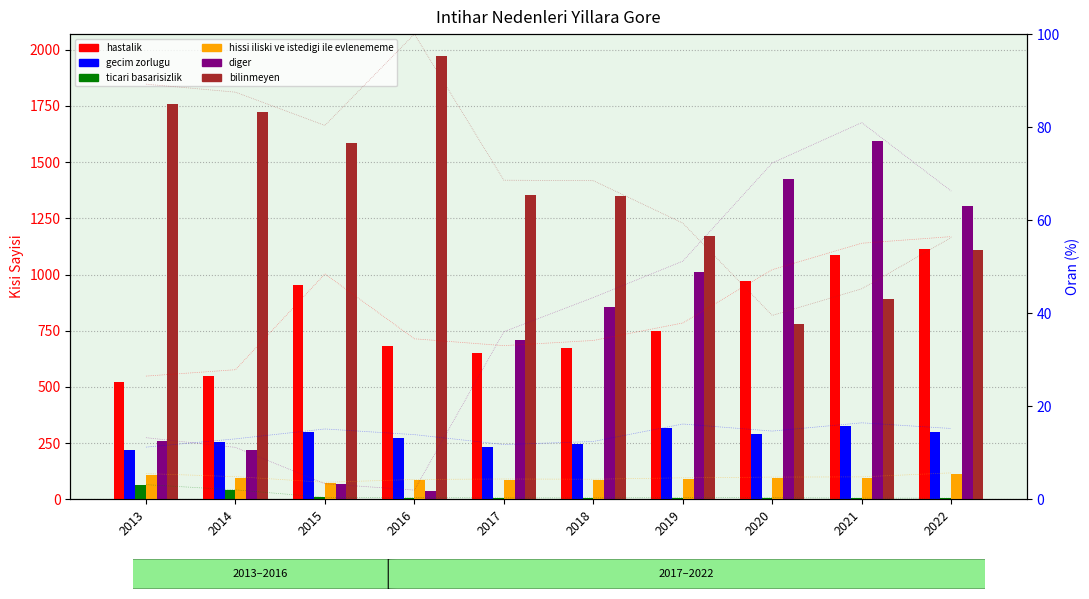

What is the difference between the second highest and minimum values in the bilinmeyen series?

980